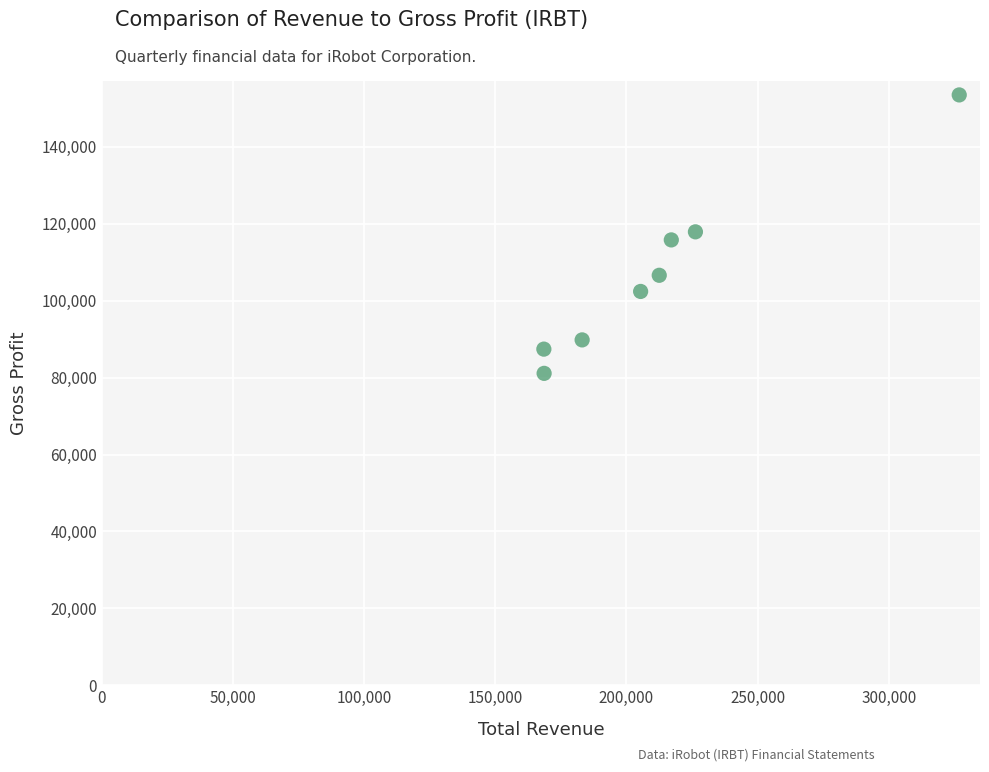

What is the range of X values (max minus min)?

158400